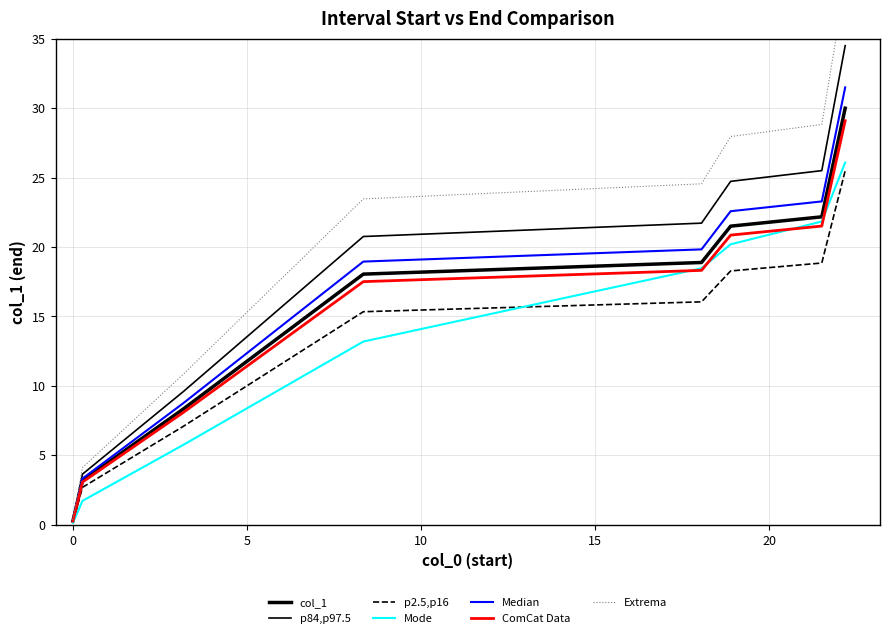

At which category is the sum across all series the highest?

22.178